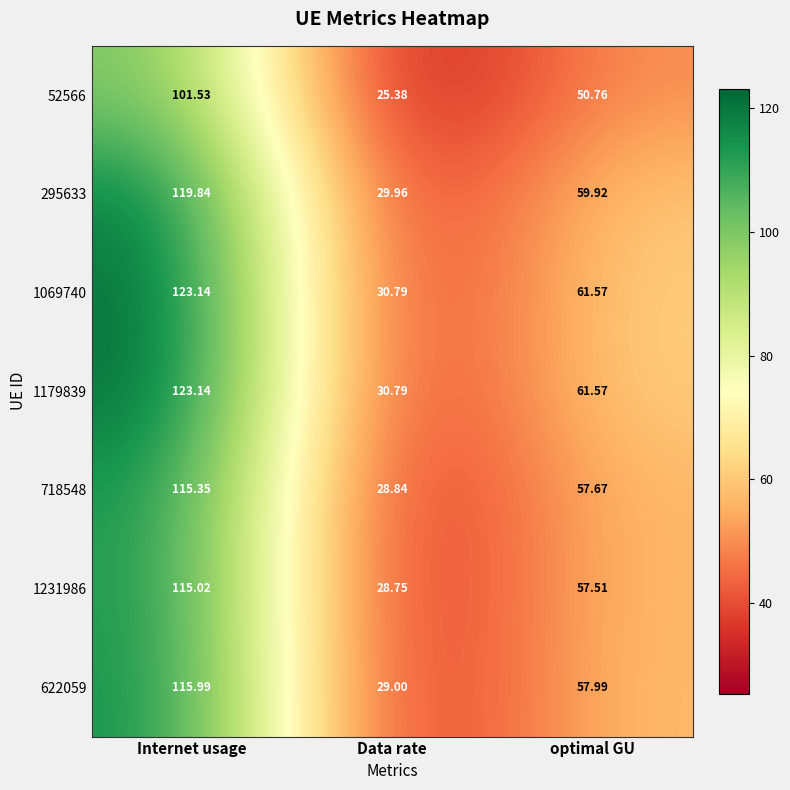

At which category is the sum across all series the highest?

Internet usage